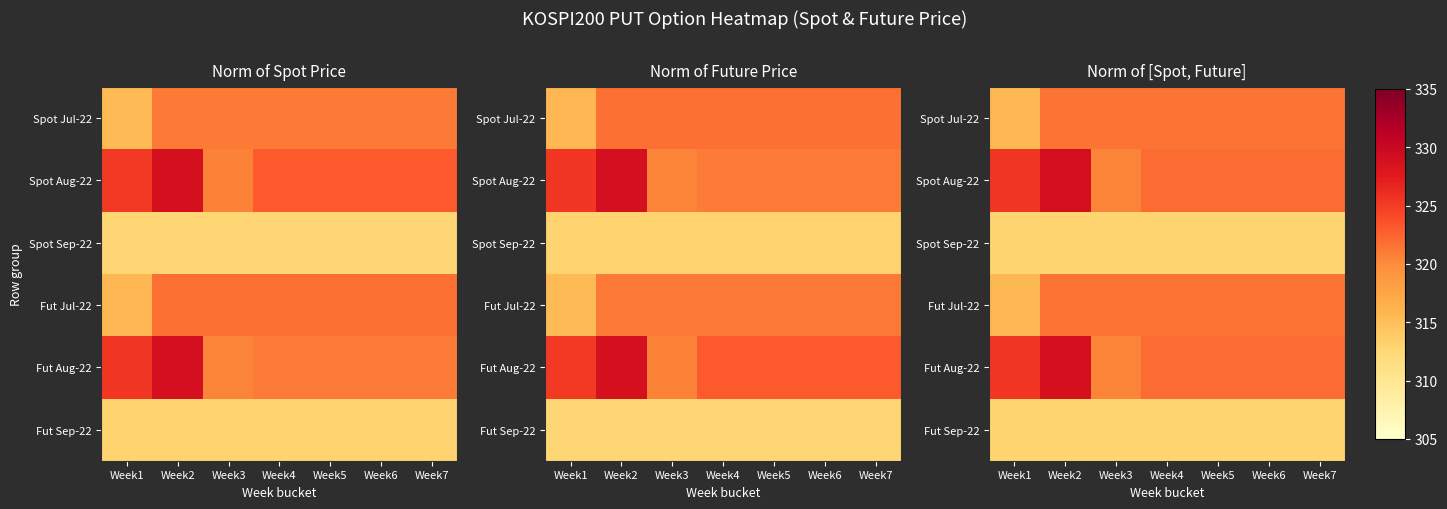

What is the highest value of the Spot Sep-22 series?

312.9